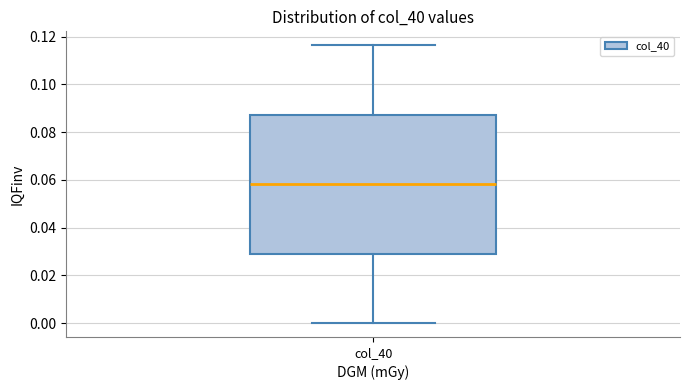

Transcribe this box plot: give where the median line is, the range the box spans, and where the two whiskers end, as read against the y-axis. The values are not printed on the chart, so give them approximately, as read against the axis.

median 0.058, box 0.030 to 0.088, whiskers 0.000 to 0.116